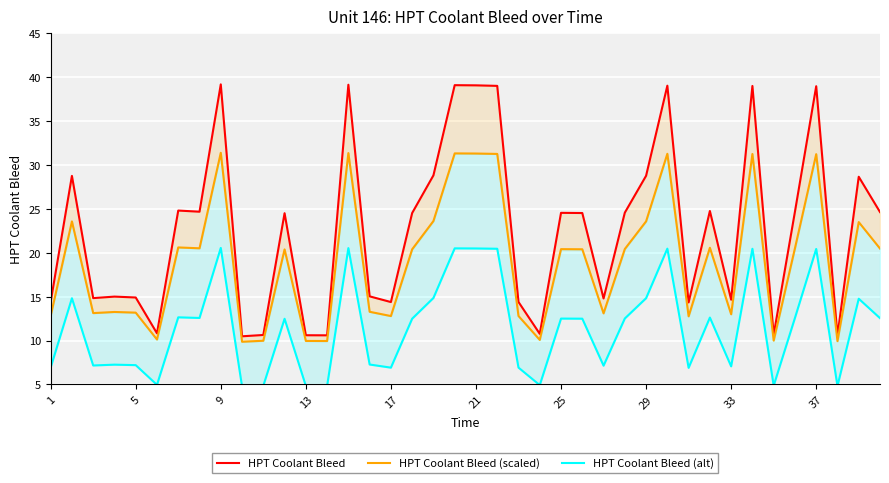

Reading left to right, what are all the values shown in this chart?

HPT Coolant Bleed: 14.4	28.8	14.8	15.0	14.9	10.8	24.8	24.7	39.2	10.5	10.6	24.5	10.6	10.6	39.1	15.0	14.4	24.5	28.8	39.1	39.1	39.0	14.4	10.8	24.5	24.5	14.8	24.6	28.8	39.0	14.3	24.8	14.7	39.0	10.7	24.7	39.0	10.6	28.6	24.6
HPT Coolant Bleed (scaled): 12.8	23.6	13.1	13.2	13.2	10.1	20.6	20.5	31.4	9.9	10.0	20.4	9.9	9.9	31.3	13.3	12.8	20.4	23.6	31.3	31.3	31.2	12.8	10.1	20.4	20.4	13.1	20.4	23.6	31.3	12.8	20.6	13.0	31.2	10.0	20.5	31.2	9.9	23.5	20.5
HPT Coolant Bleed (alt): 6.9	14.8	7.2	7.2	7.2	5.0	12.6	12.6	20.5	4.8	4.8	12.5	4.8	4.8	20.5	7.3	6.9	12.5	14.8	20.5	20.5	20.5	6.9	4.9	12.5	12.5	7.1	12.5	14.8	20.5	6.9	12.6	7.1	20.4	4.9	12.6	20.4	4.8	14.8	12.5